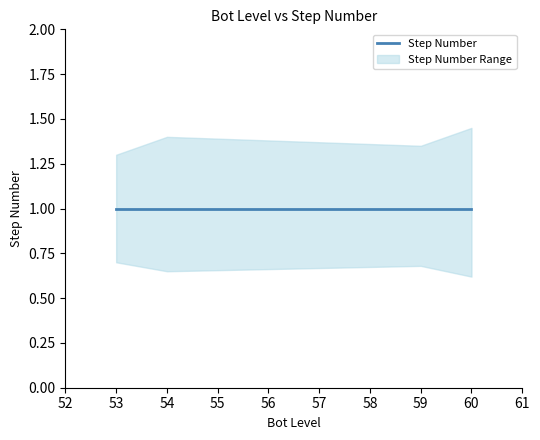

At 59, list the series in order from largest to smallest.

Step Number Upper, Step Number, Step Number Lower